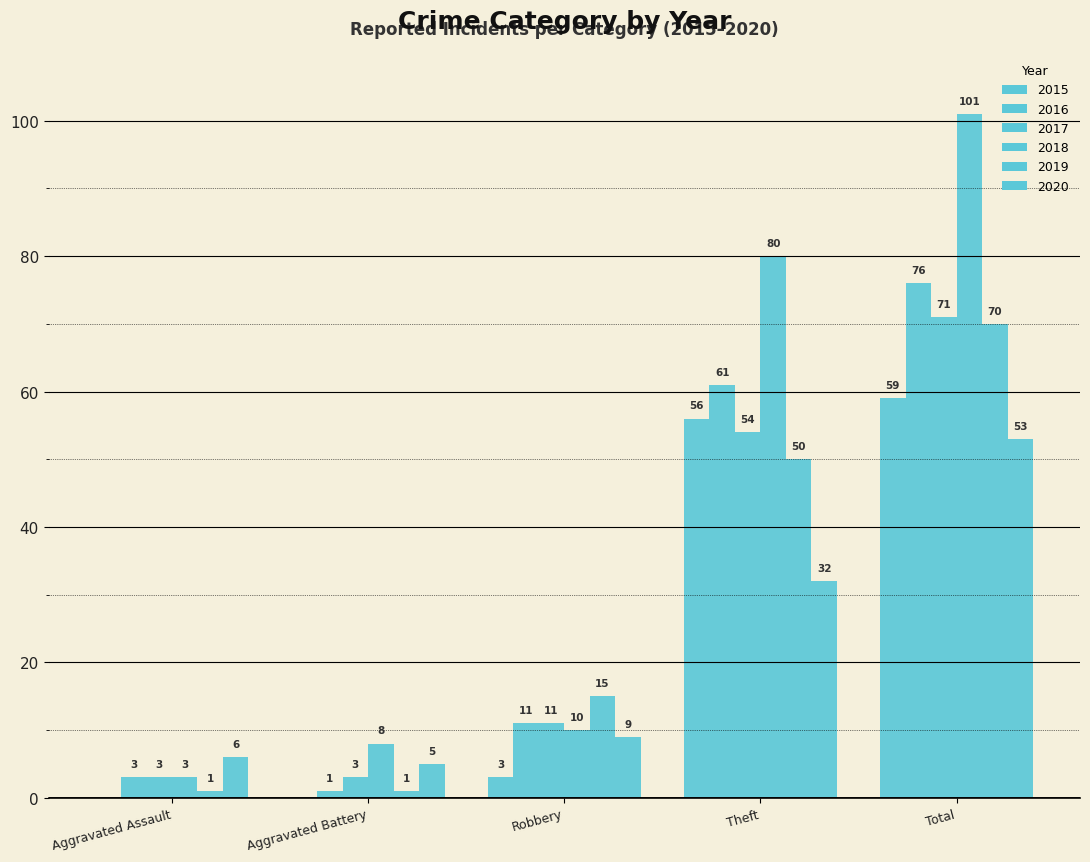

What is the sum of the 2017 values at Aggravated Battery and Total?

74